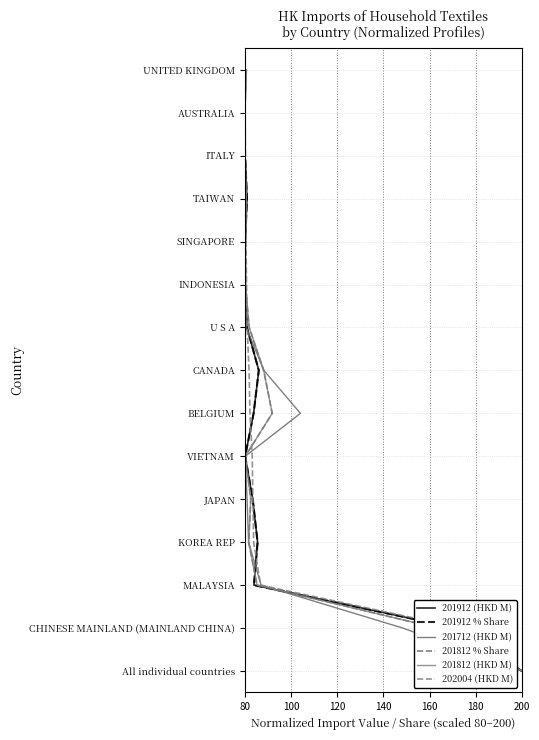

The 201712 (HKD M) series shows 16 at 10. True or false?

False